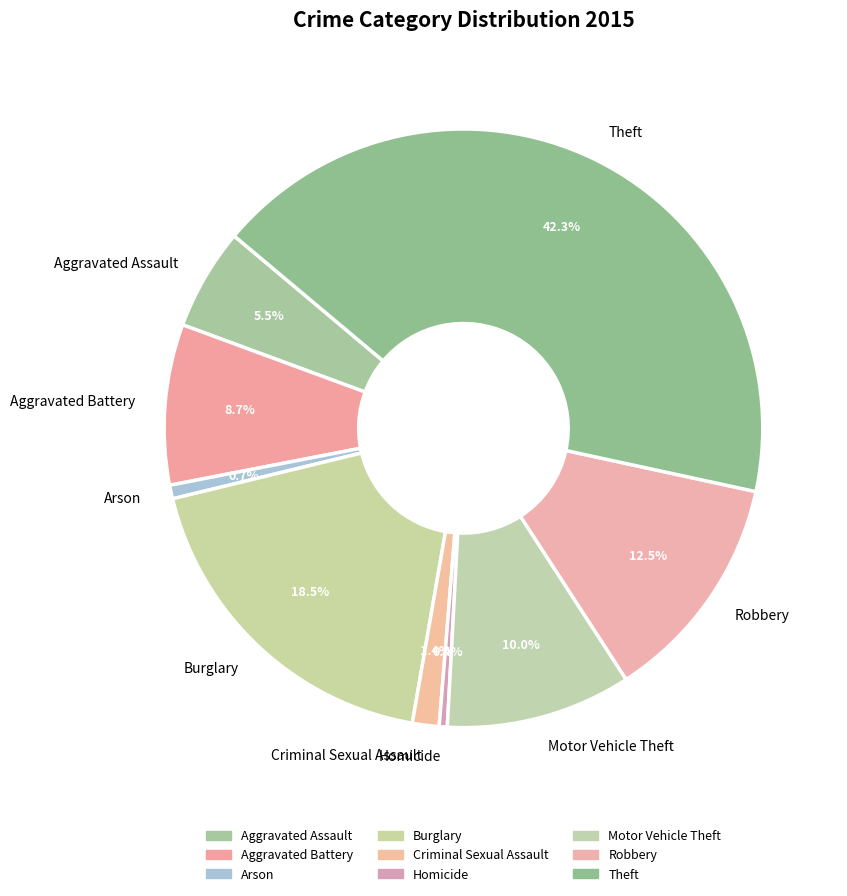

Is there any slice that represents more than half of the pie?

No